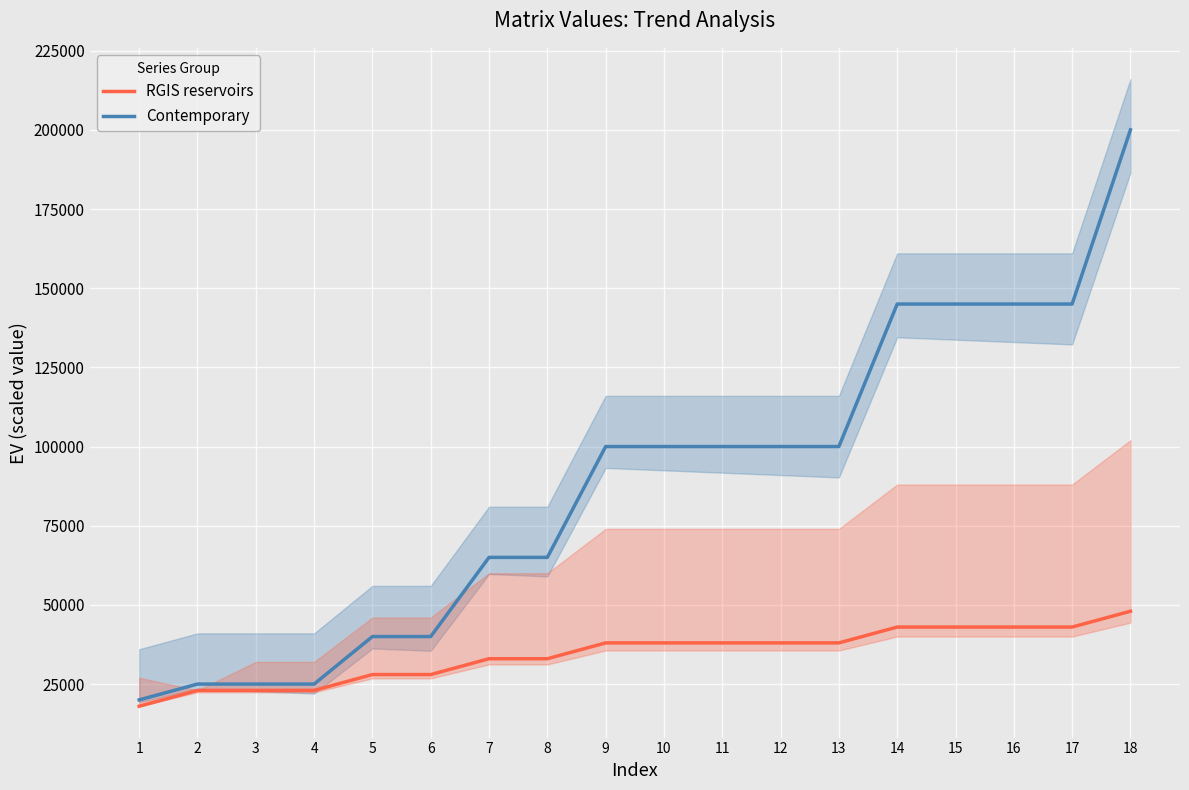

What is the minimum value for RGIS reservoirs?

18000